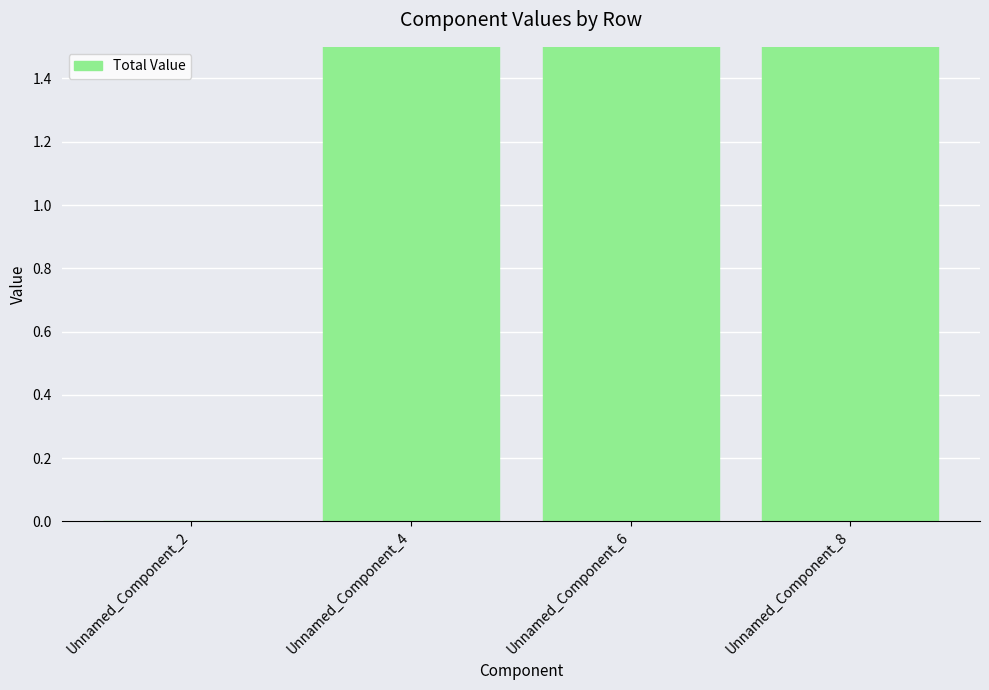

Does the chart contain stacked bars?

No